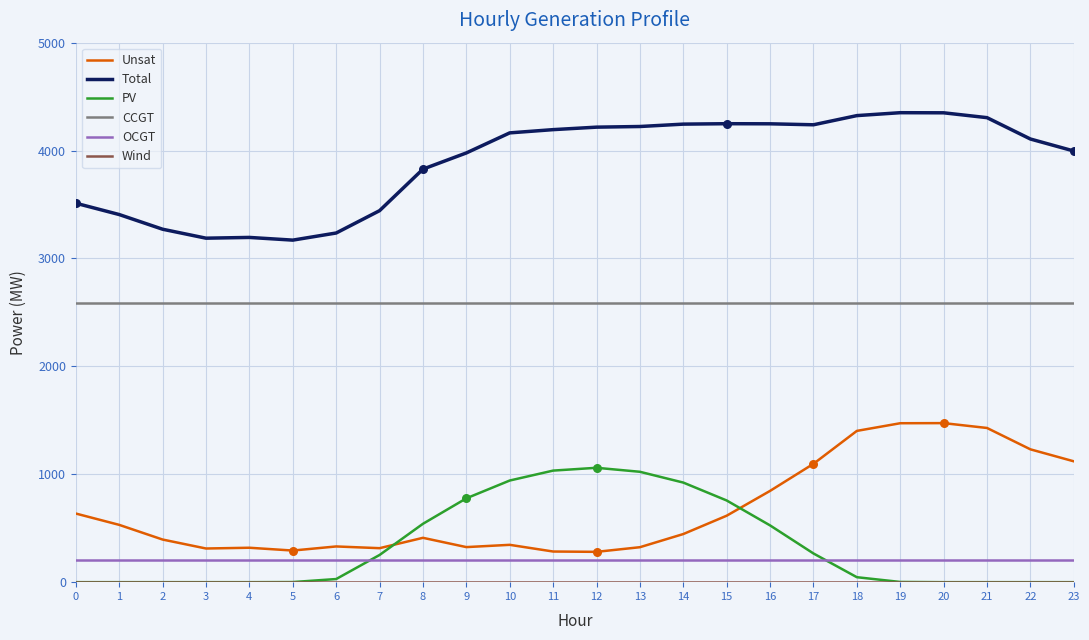

Between 7 and 14, which series saw the biggest shift?

Total